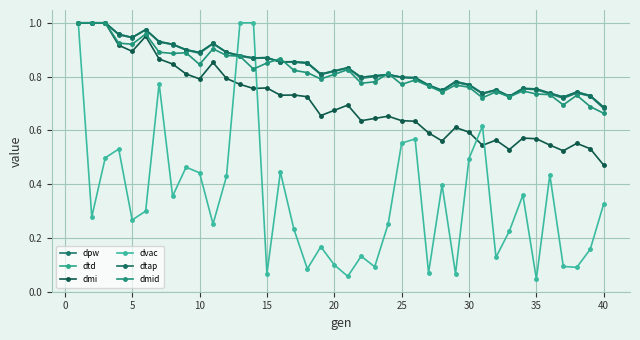

Which series ends up on top after the final intersection of dvac and dmi?

dmi